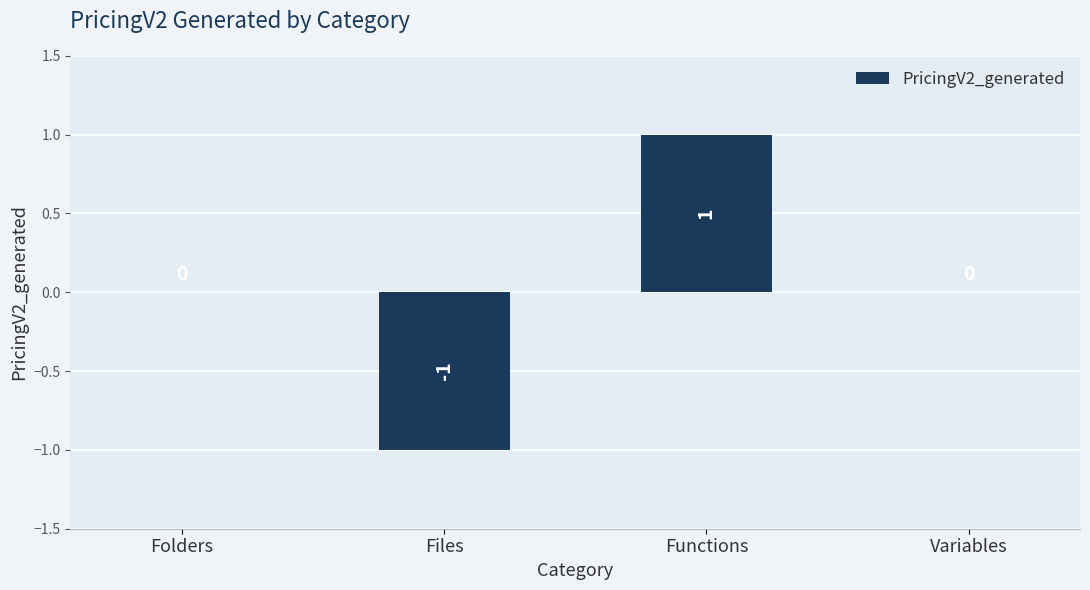

Reading right to left, transcribe all the data shown in this chart.

Variables=0	Functions=1	Files=-1	Folders=0